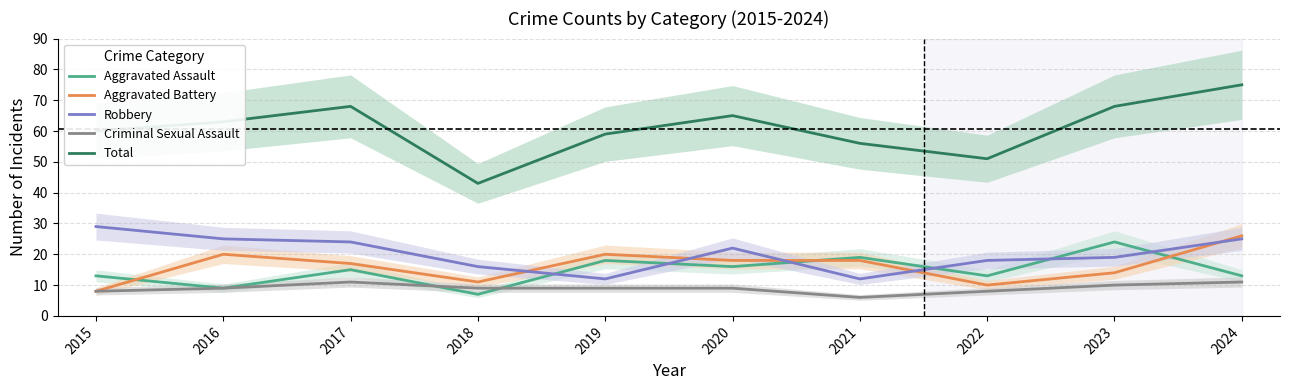

True or false: Total and Aggravated Battery cross at least once.

False